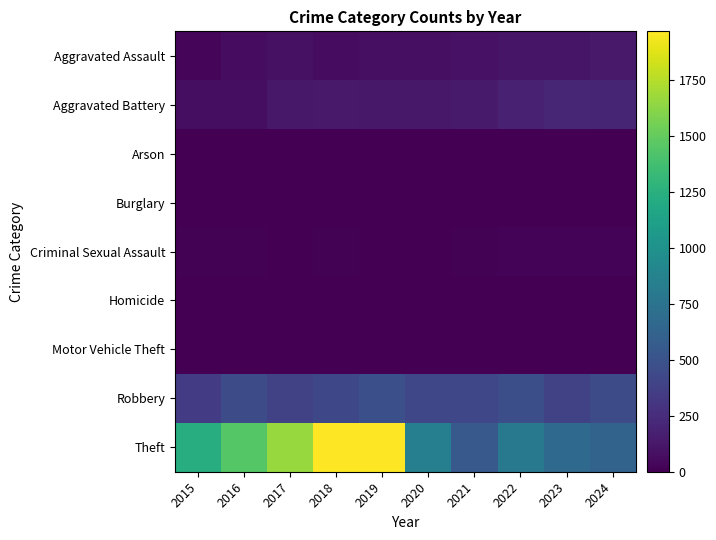

Reading left to right, transcribe all the data shown in this chart.

Aggravated Assault: 2015=37	2016=65	2017=86	2018=67	2019=78	2020=81	2021=98	2022=108	2023=110	2024=133
Aggravated Battery: 2015=73	2016=74	2017=124	2018=134	2019=124	2020=130	2021=139	2022=180	2023=209	2024=204
Arson: 2015=3	2016=0	2017=0	2018=1	2019=1	2020=1	2021=2	2022=3	2023=1	2024=1
Burglary: 2015=0	2016=0	2017=2	2018=0	2019=1	2020=0	2021=1	2022=0	2023=0	2024=2
Criminal Sexual Assault: 2015=11	2016=8	2017=5	2018=10	2019=6	2020=3	2021=11	2022=21	2023=18	2024=21
Homicide: 2015=0	2016=1	2017=1	2018=1	2019=1	2020=2	2021=4	2022=6	2023=2	2024=4
Motor Vehicle Theft: 2015=1	2016=4	2017=2	2018=1	2019=1	2020=2	2021=2	2022=2	2023=6	2024=2
Robbery: 2015=350	2016=448	2017=381	2018=423	2019=478	2020=417	2021=418	2022=470	2023=382	2024=459
Theft: 2015=1228	2016=1446	2017=1660	2018=1965	2019=1960	2020=851	2021=549	2022=793	2023=669	2024=624